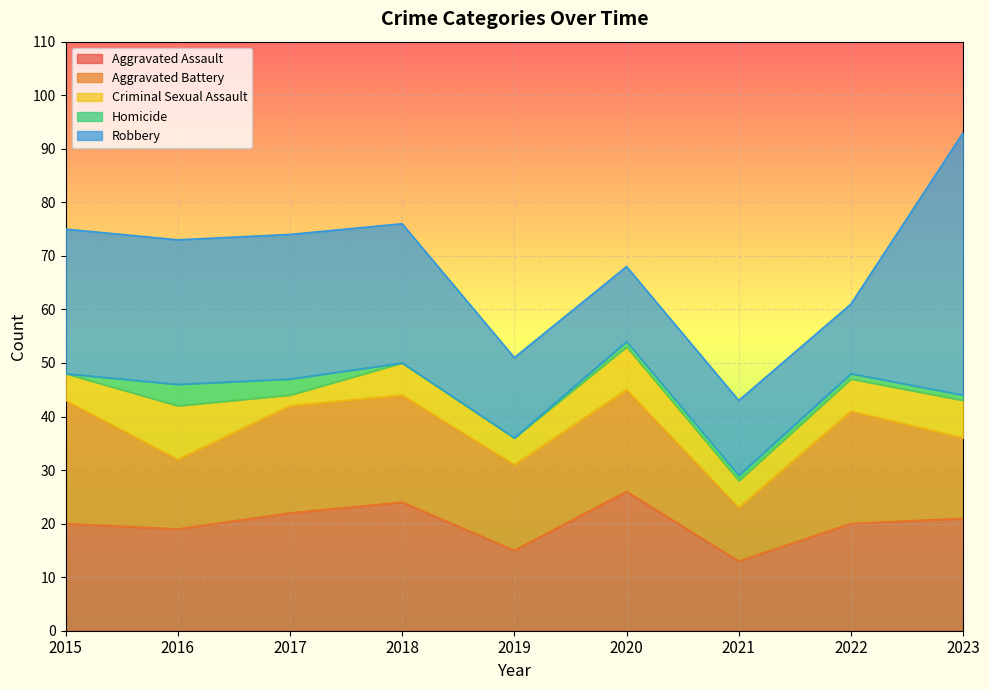

True or false: Aggravated Battery has more than 1 points higher than both neighbors.

True